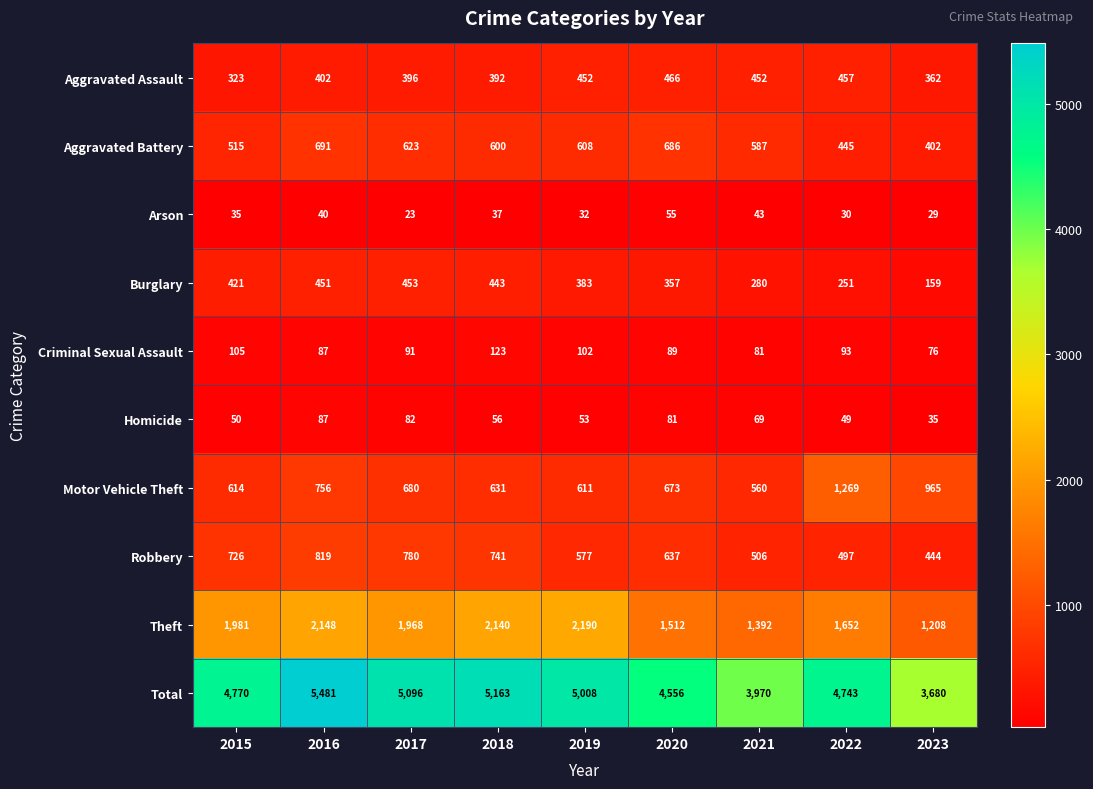

What is the difference between the highest and lowest values at 2018?

5126